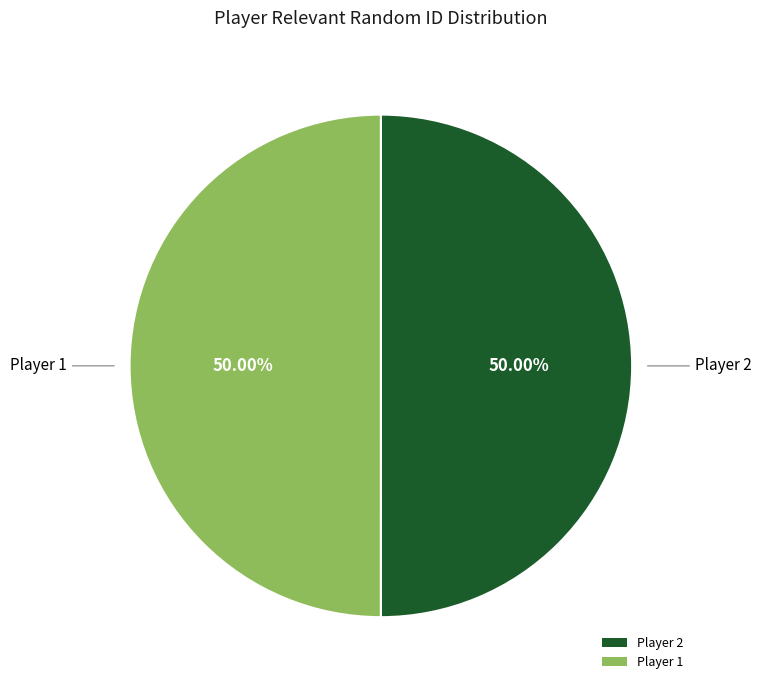

What is the ratio of the value at Player 2 to the value at Player 1?

1.0